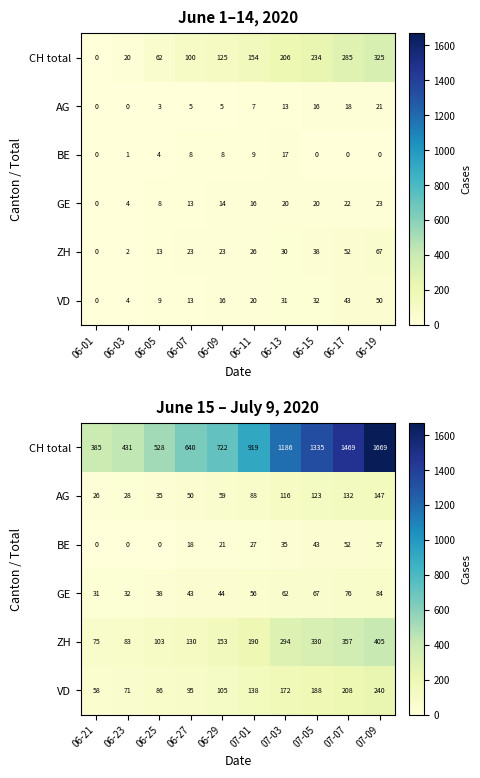

What is the difference between the maximum and minimum values in the BE series?

57